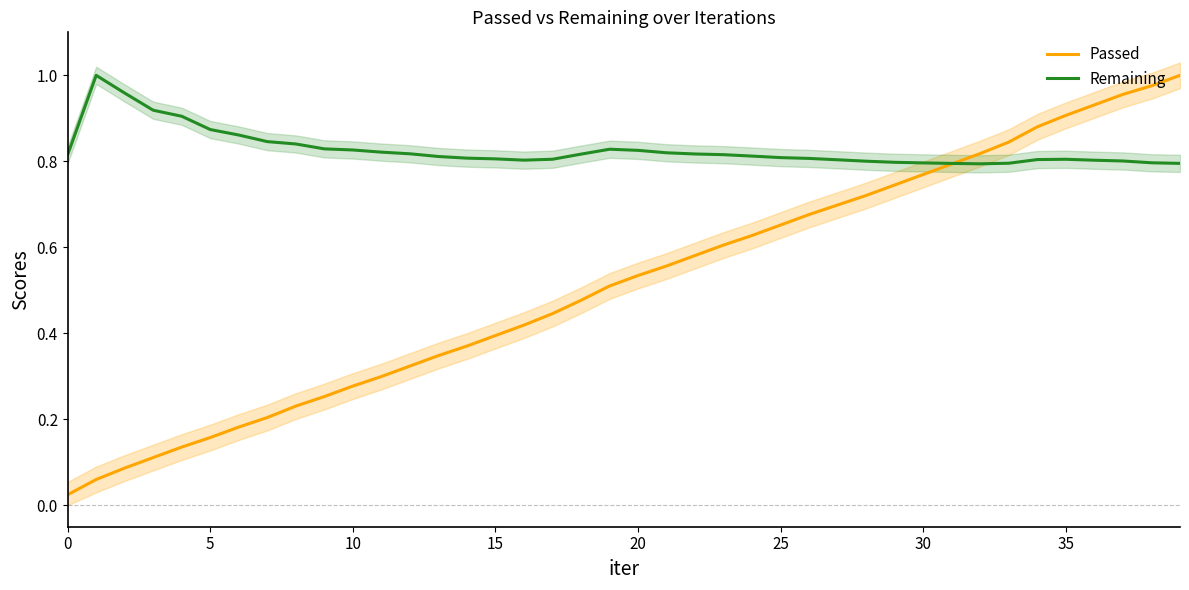

Does the chart have visible grid lines?

No